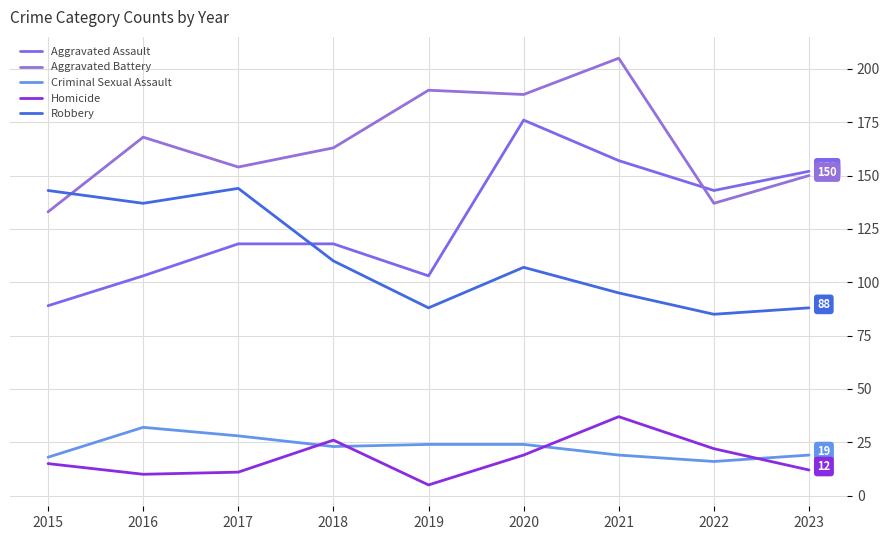

Between 2022 and 2023, which series saw the biggest shift?

Aggravated Battery